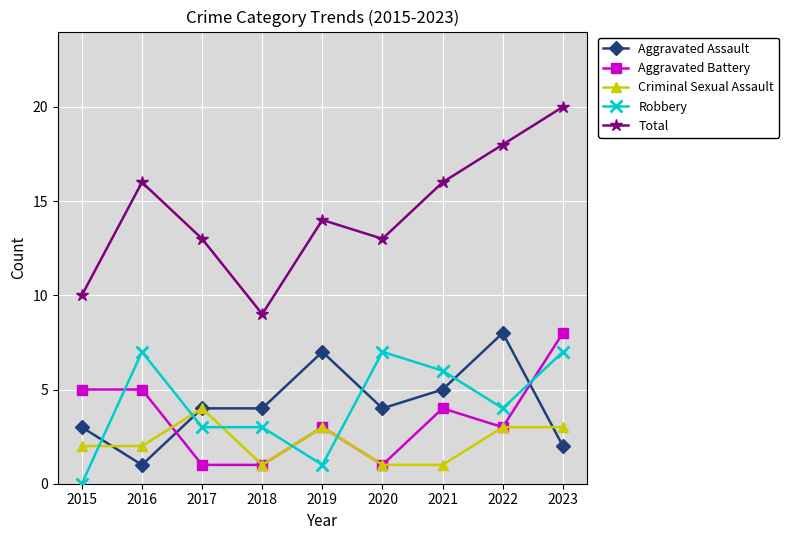

Which series has the largest total across all categories?

Total